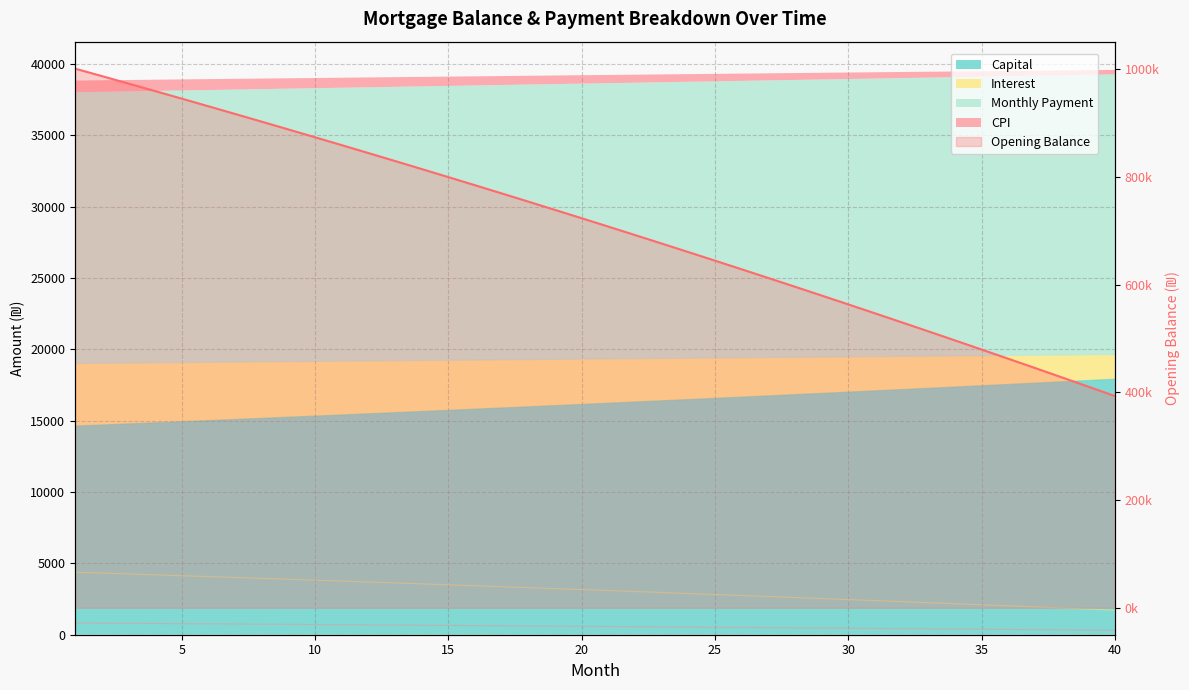

True or false: interest and capital intersect in this chart.

False